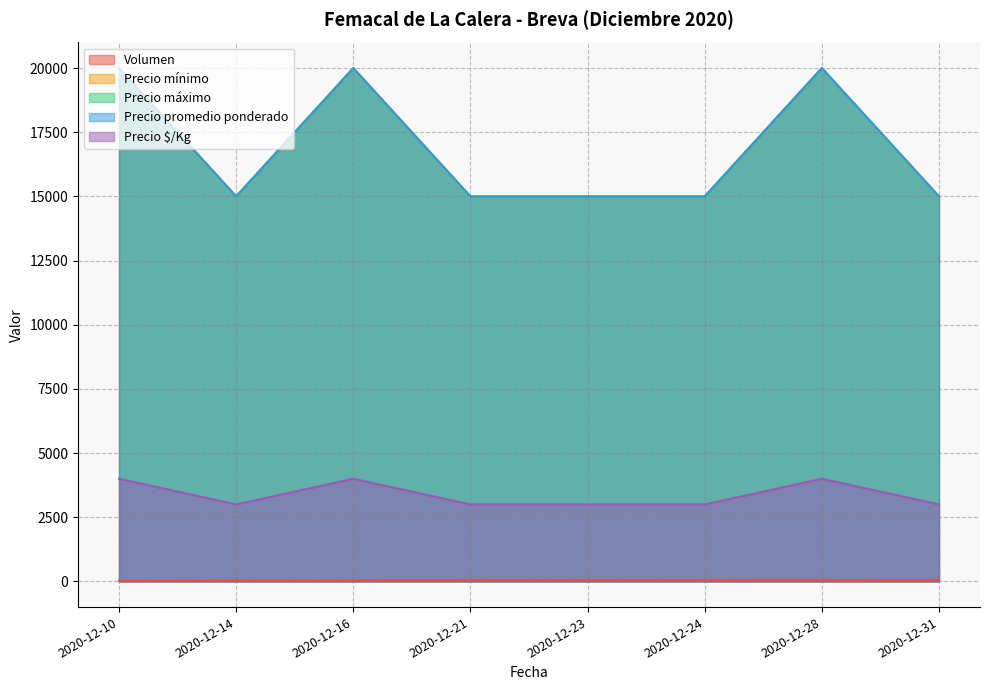

At which category does Precio promedio ponderado reach its first local peak?

2020-12-16